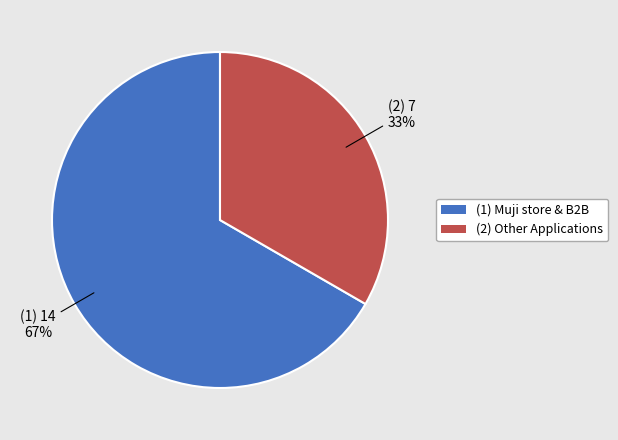

Is there a majority slice in this chart?

Yes